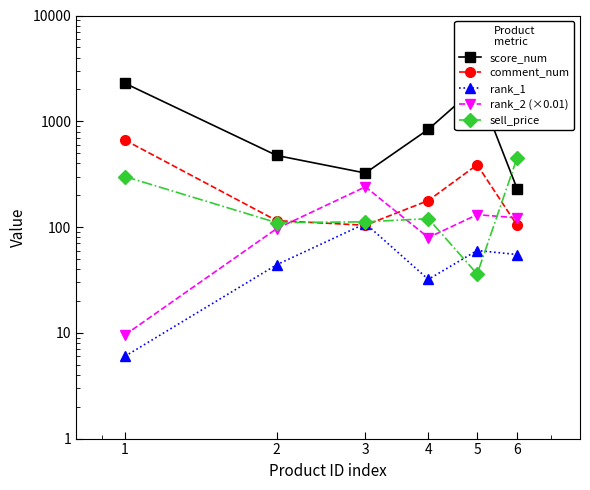

Between 1 and 4, which series saw the biggest shift?

score_num